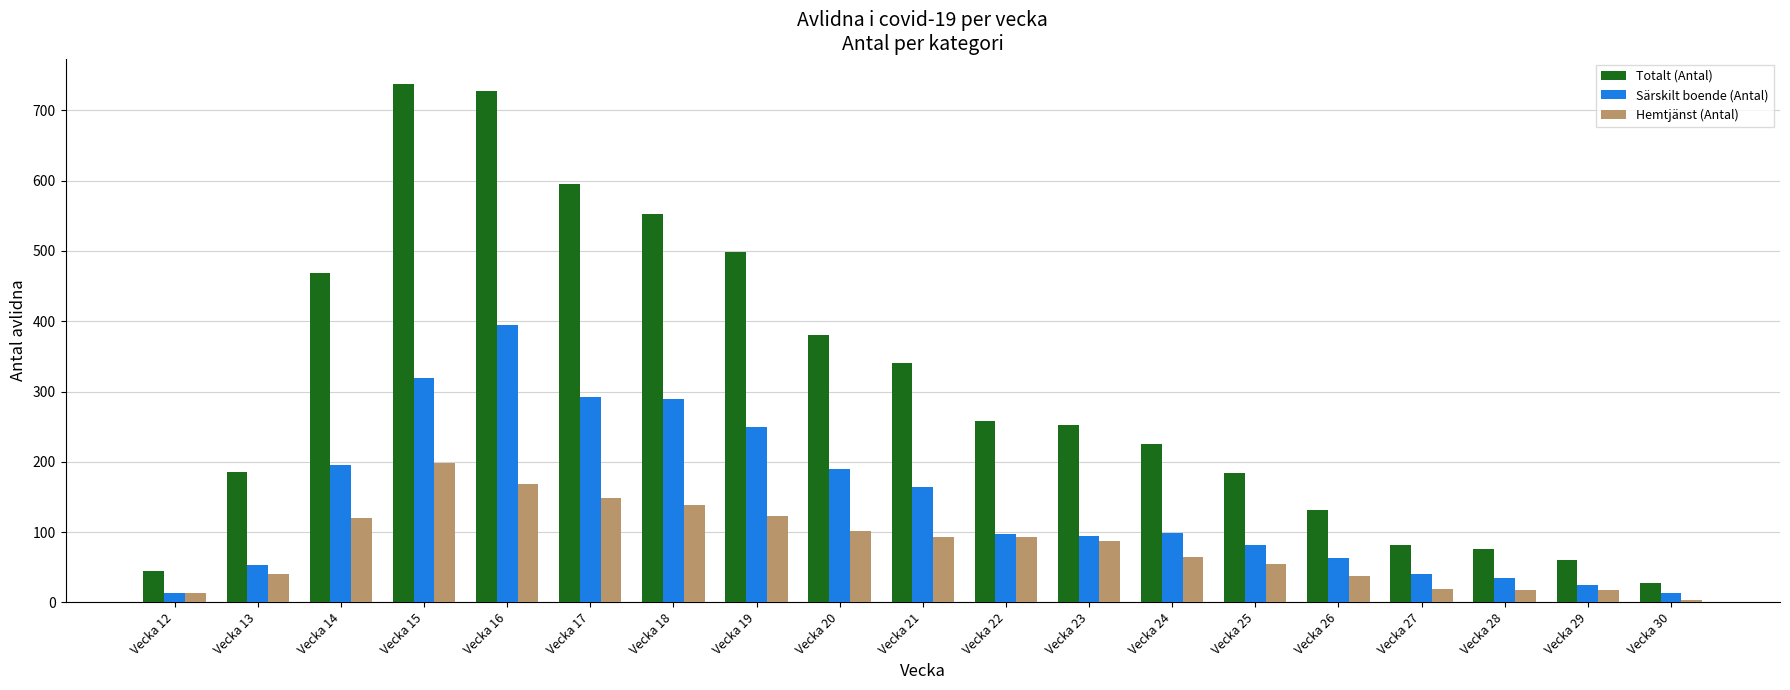

Between Vecka 18 and Vecka 22, which series saw the biggest shift?

Totalt (Antal)